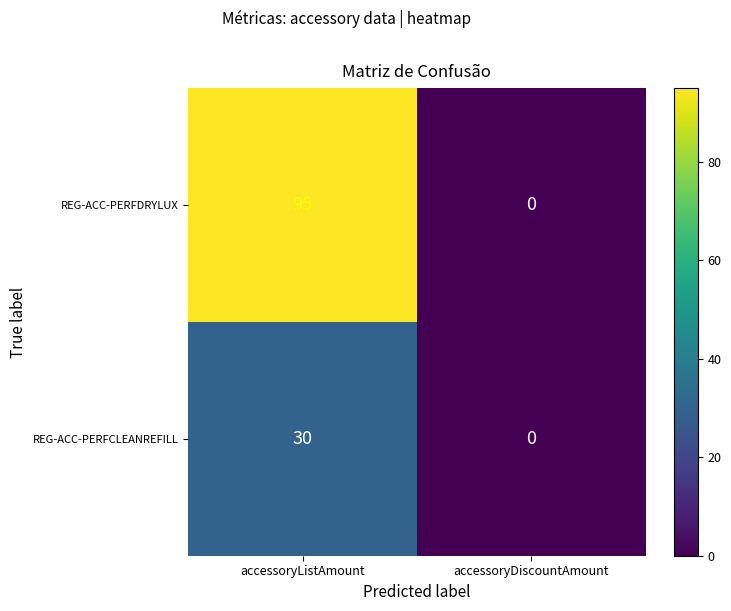

Is the value of REG-ACC-PERFDRYLUX at accessoryListAmount greater than the value of REG-ACC-PERFCLEANREFILL at accessoryListAmount?

Yes